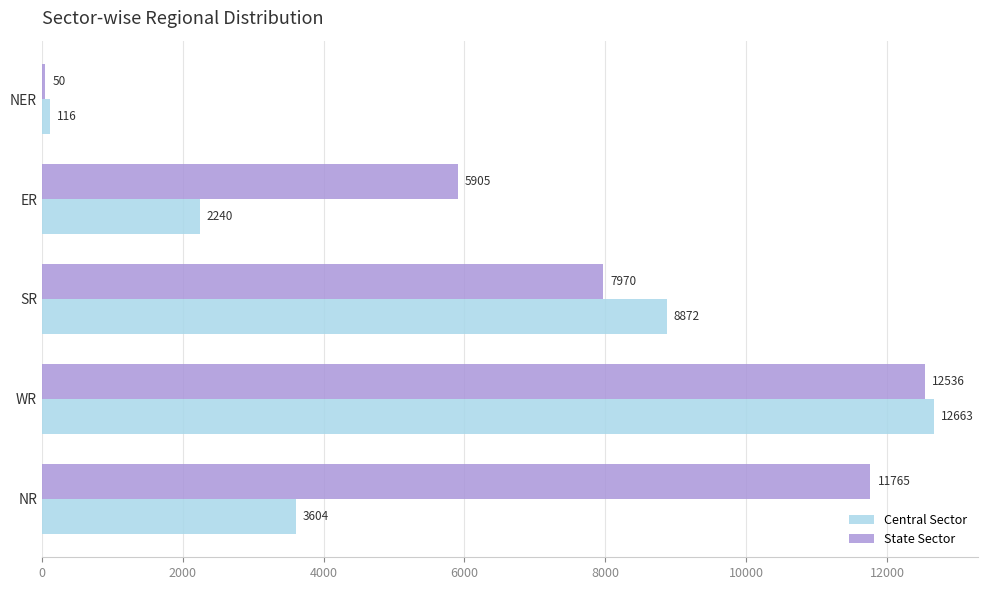

How many categories are shown in the chart?

5